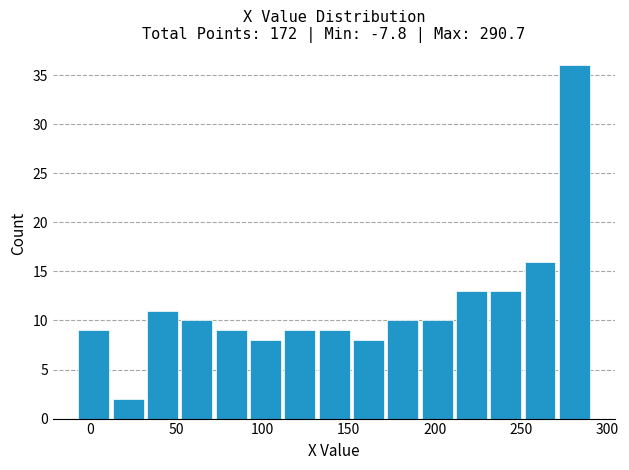

Read against the x-axis, roughly where is the centre of the tallest bar?

280